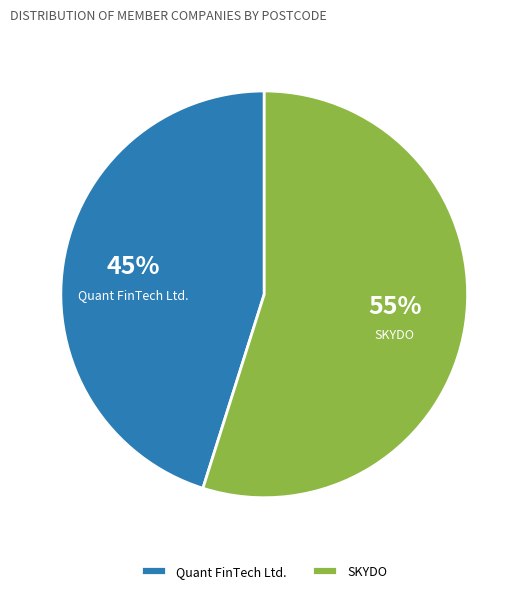

To the nearest percent, what is the difference between the largest and smallest slice percentages?

10%